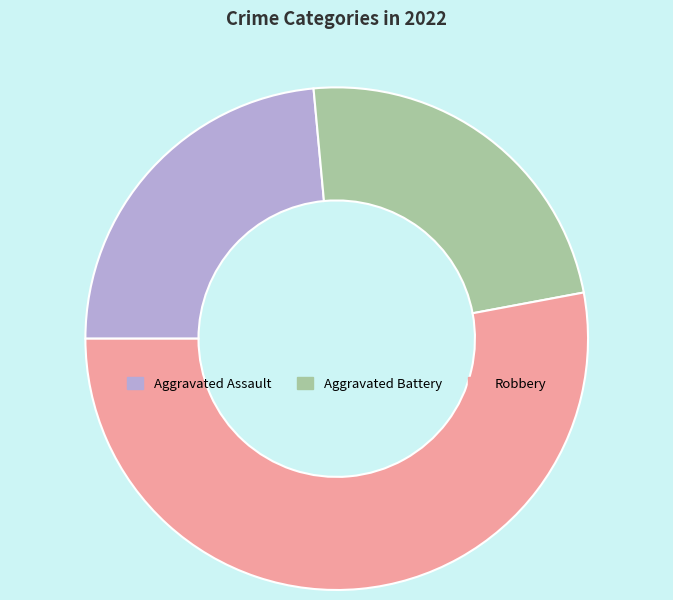

Is it true that Aggravated Battery is 24% of the pie?

True